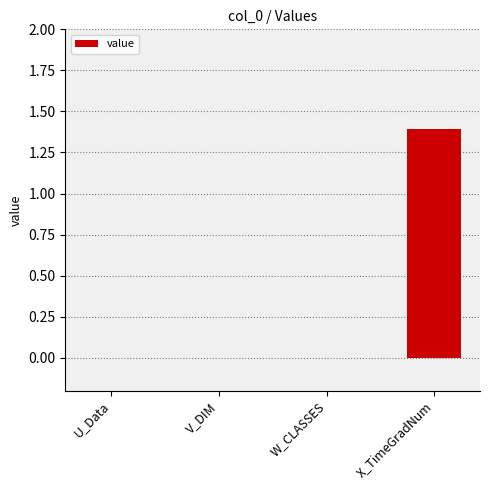

Between W_CLASSES and X_TimeGradNum, which is larger?

X_TimeGradNum